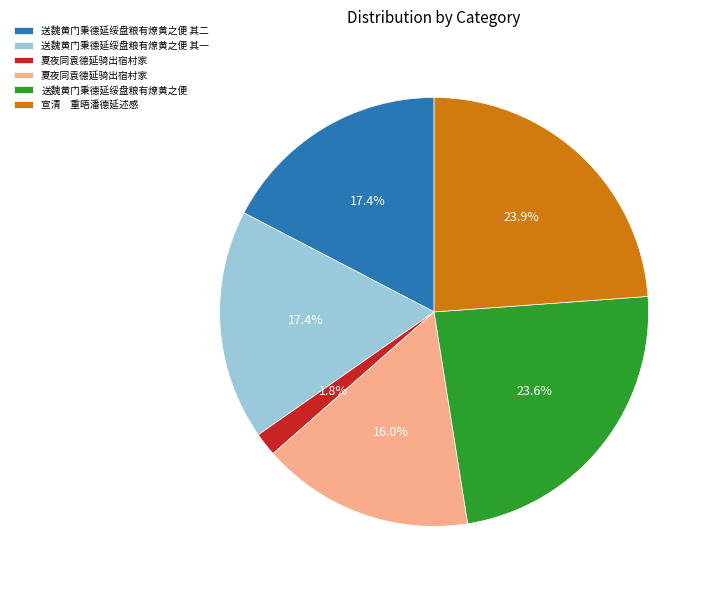

Does any single category account for the majority?

No